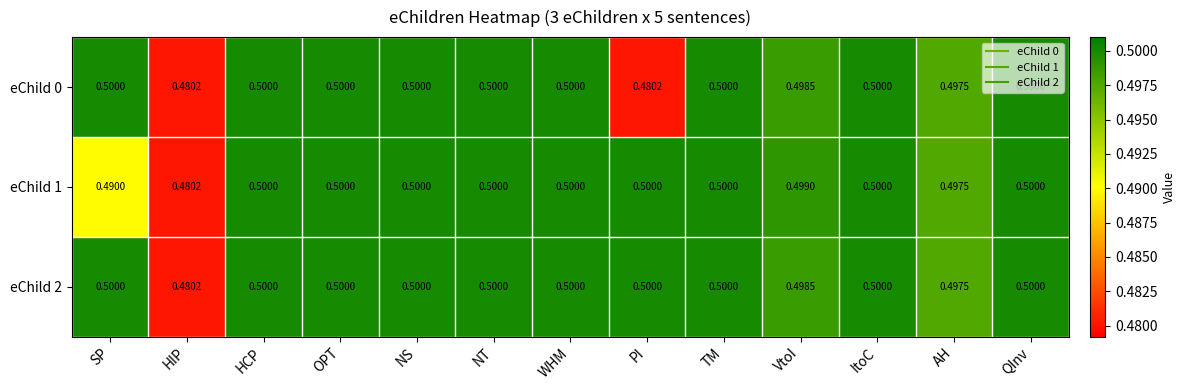

Where is eChild 2 nearest to the value 0?

HIP